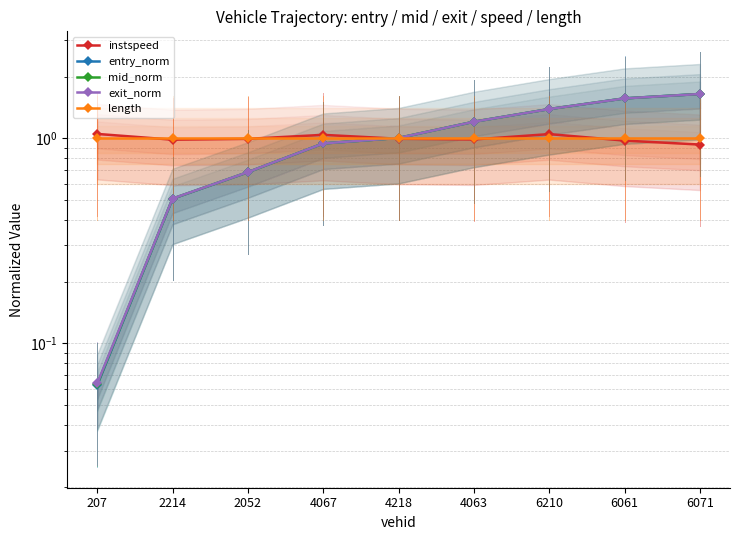

True or false: entry_norm has a value of 2.5 at 6061.

False